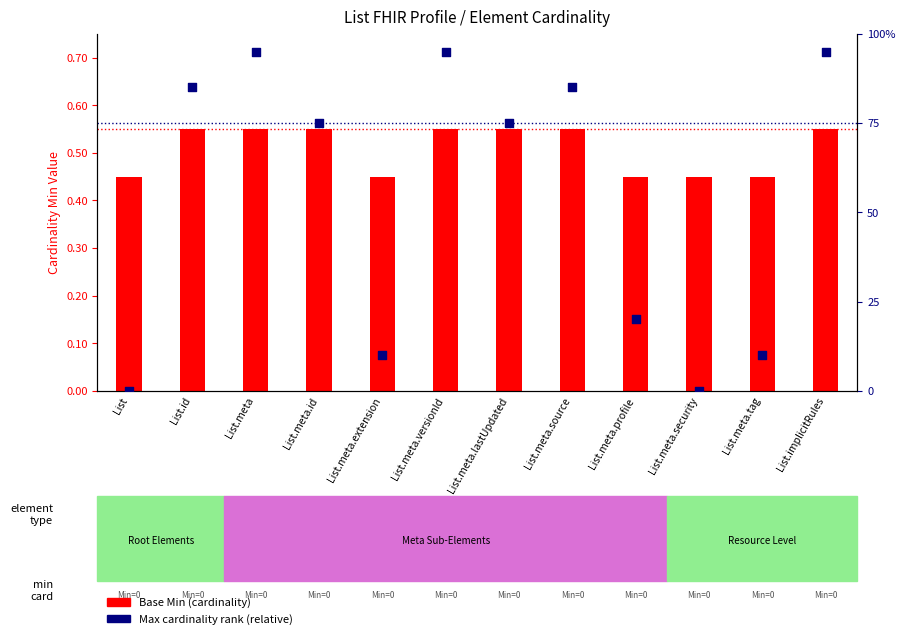

Which series contains the lowest Y value?

Max cardinality rank (relative)